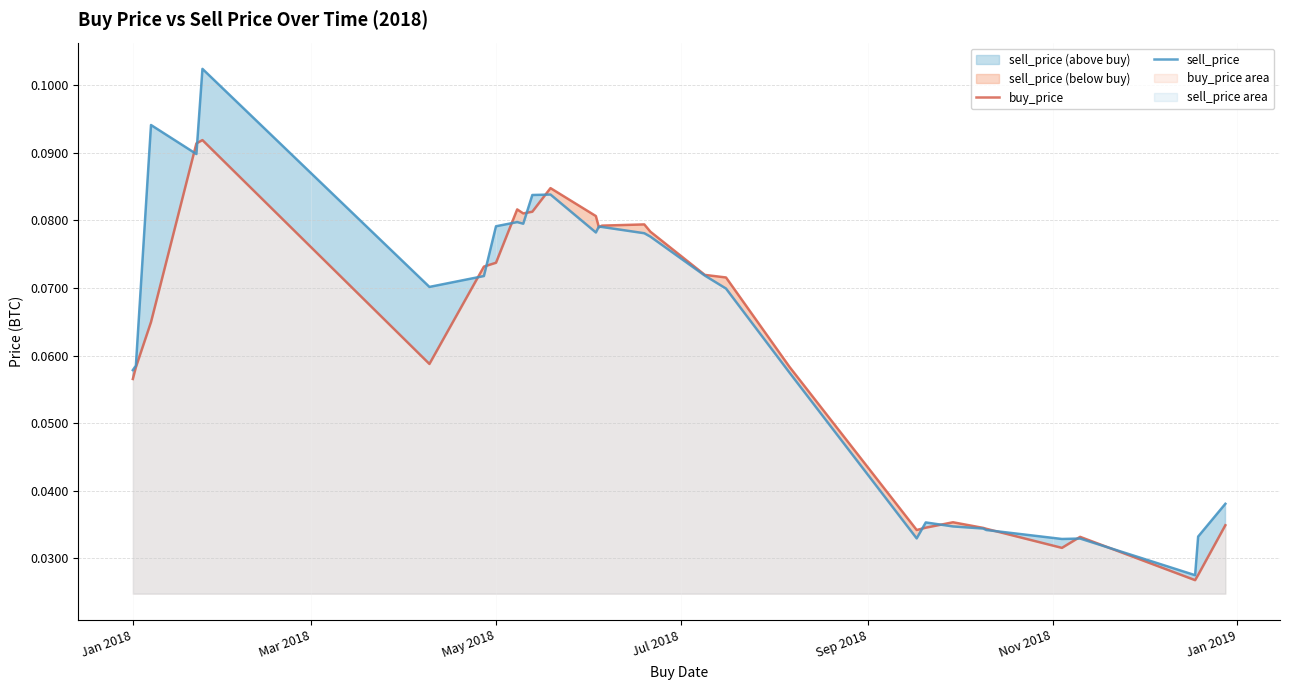

Between which two adjacent categories do sell_price and buy_price first intersect?

May 2018 and Jul 2018